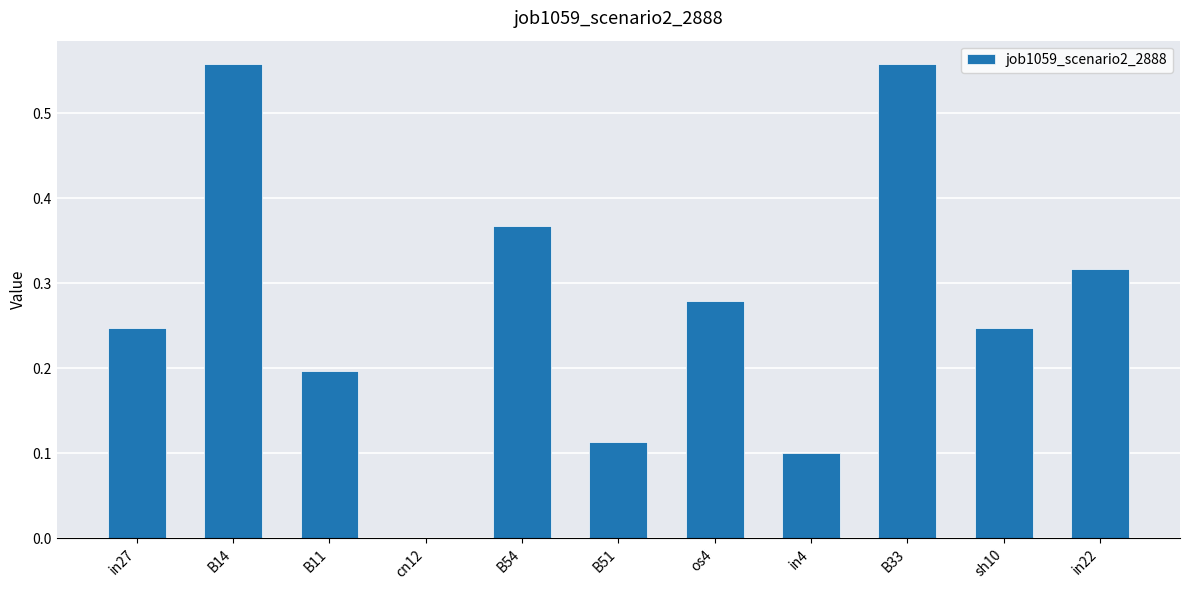

Is it true that the value at cn12 is 0.0?

True